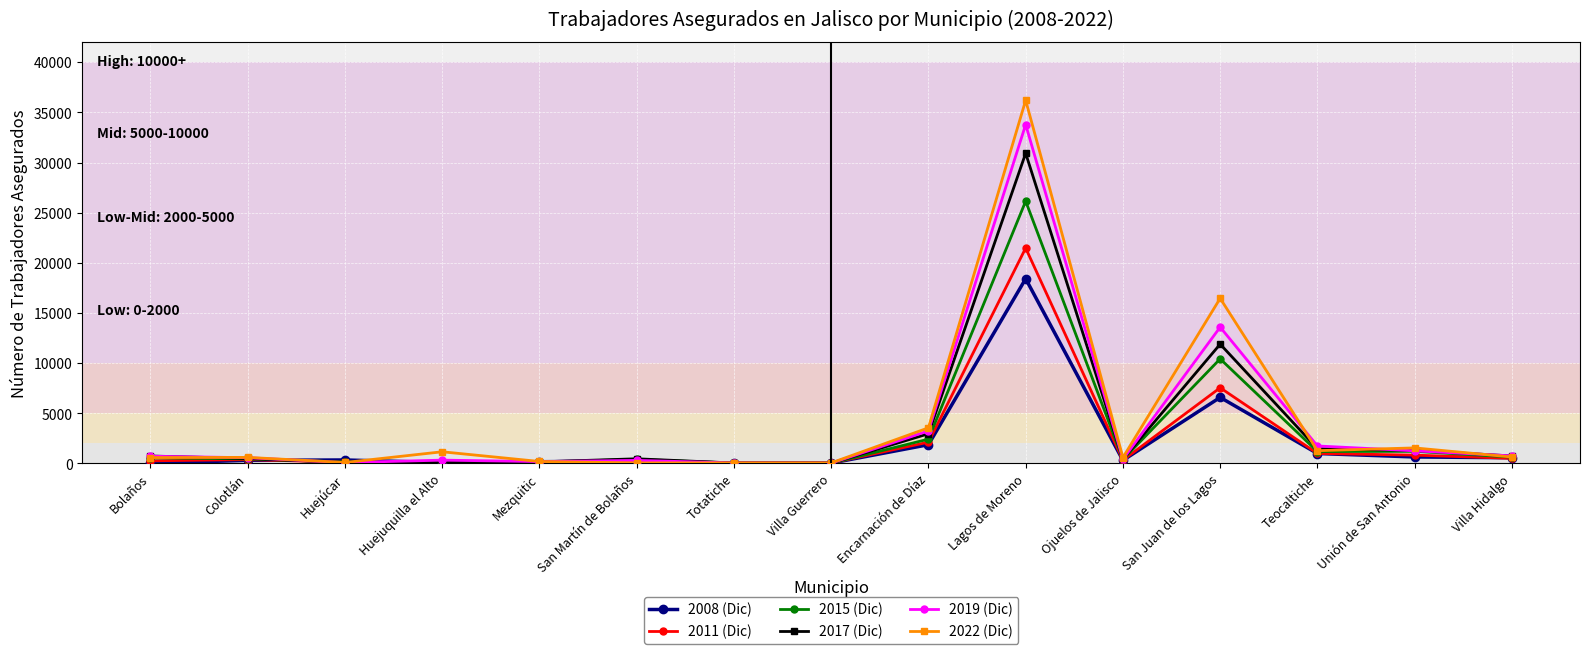

What is the minimum value shown in the chart?

18